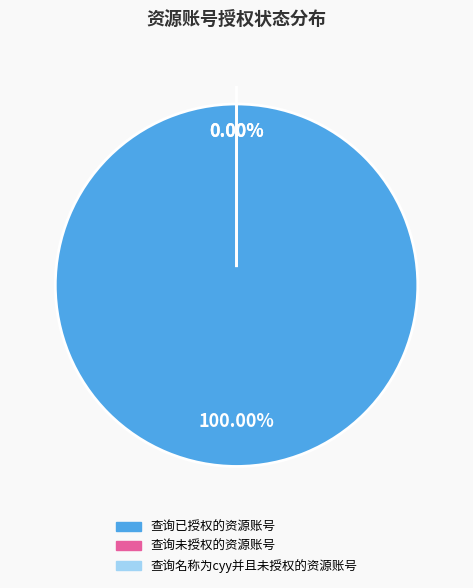

Combined, do 查询已授权的资源账号 and 查询名称为cyy并且未授权的资源账号 account for over 50%?

Yes